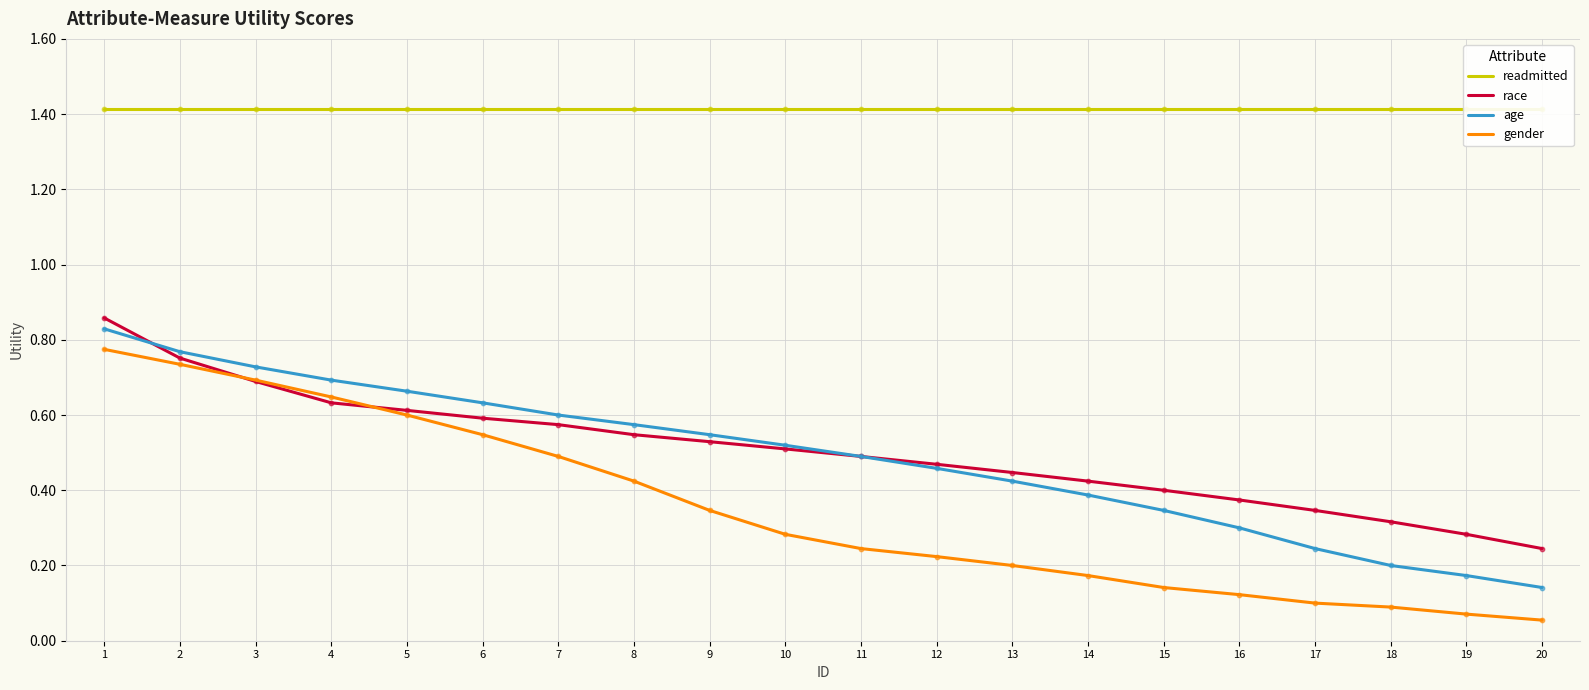

At how many categories does at least one series exceed 1?

20